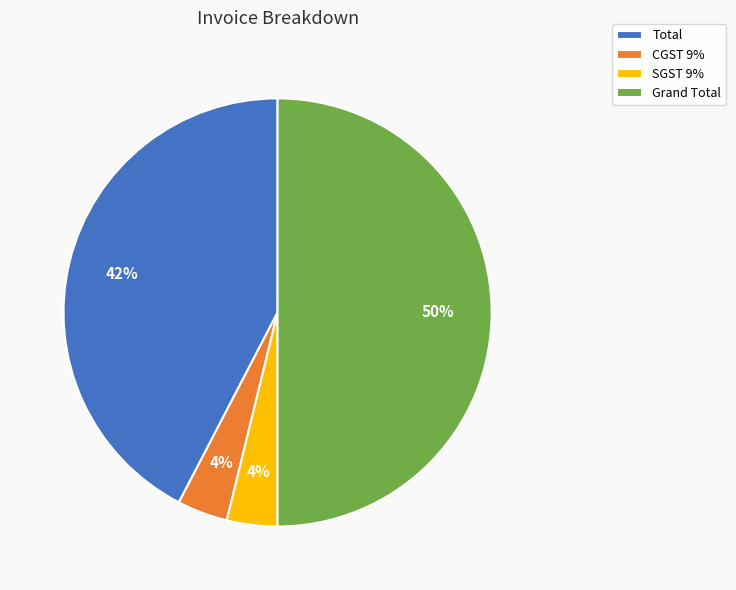

Which slice is the largest?

Grand Total